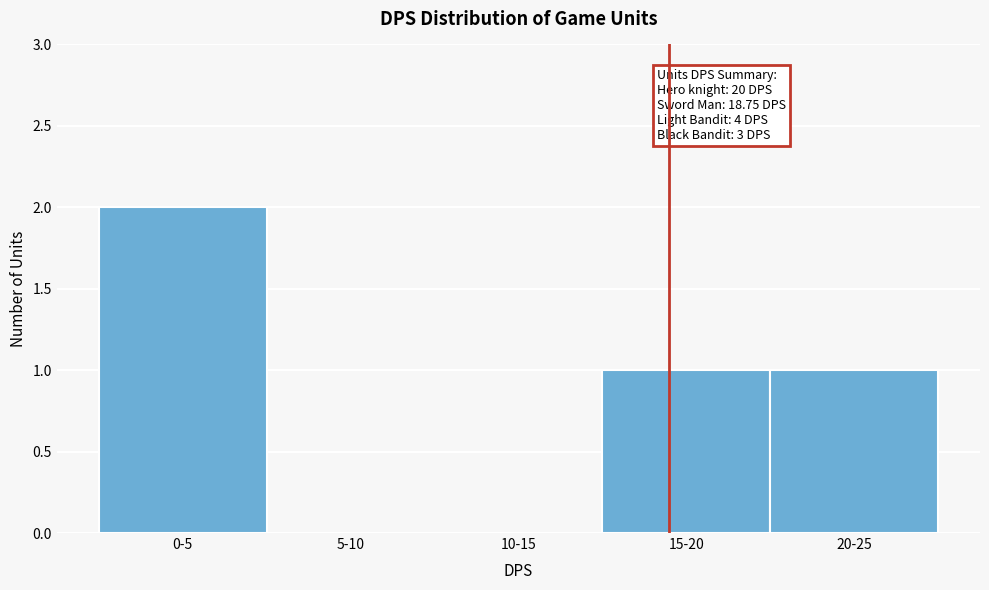

Reading left to right, what are all the values shown in this chart?

0-5=2	5-10=0	10-15=0	15-20=1	20-25=1